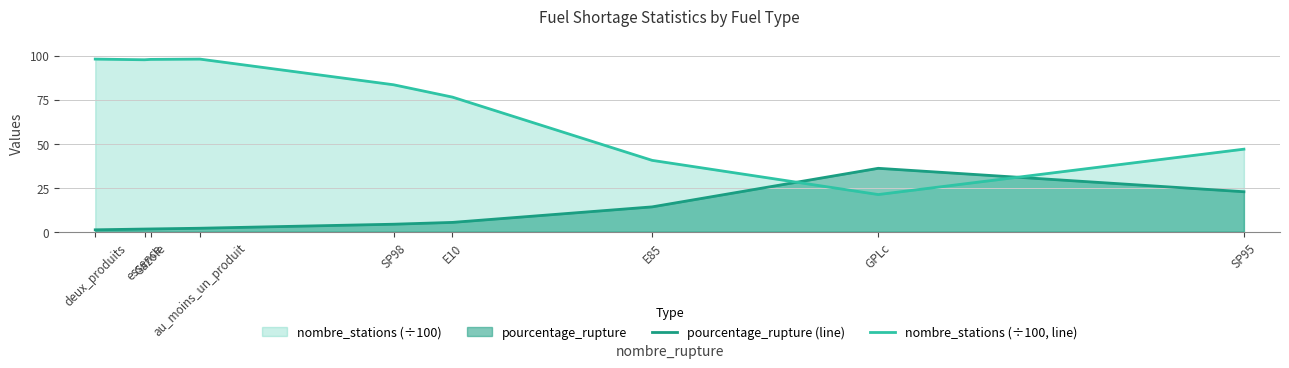

The nombre_stations (÷100, line) series shows 98.0 at deux_produits. True or false?

True